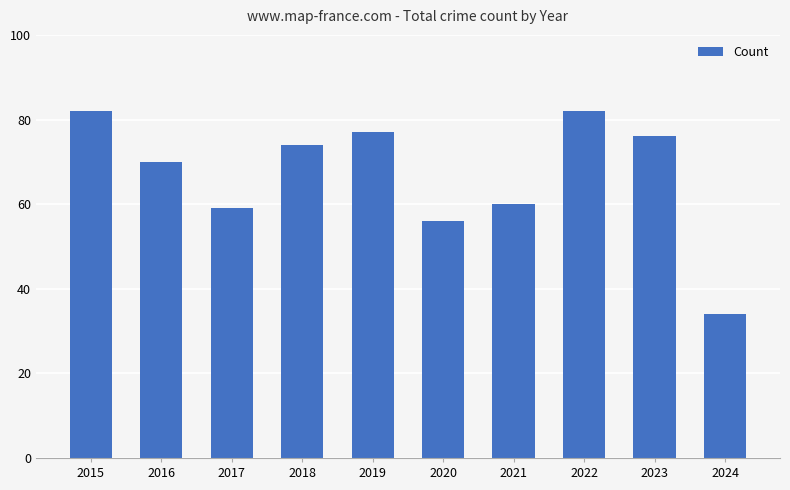

How many data points does each series have?

10